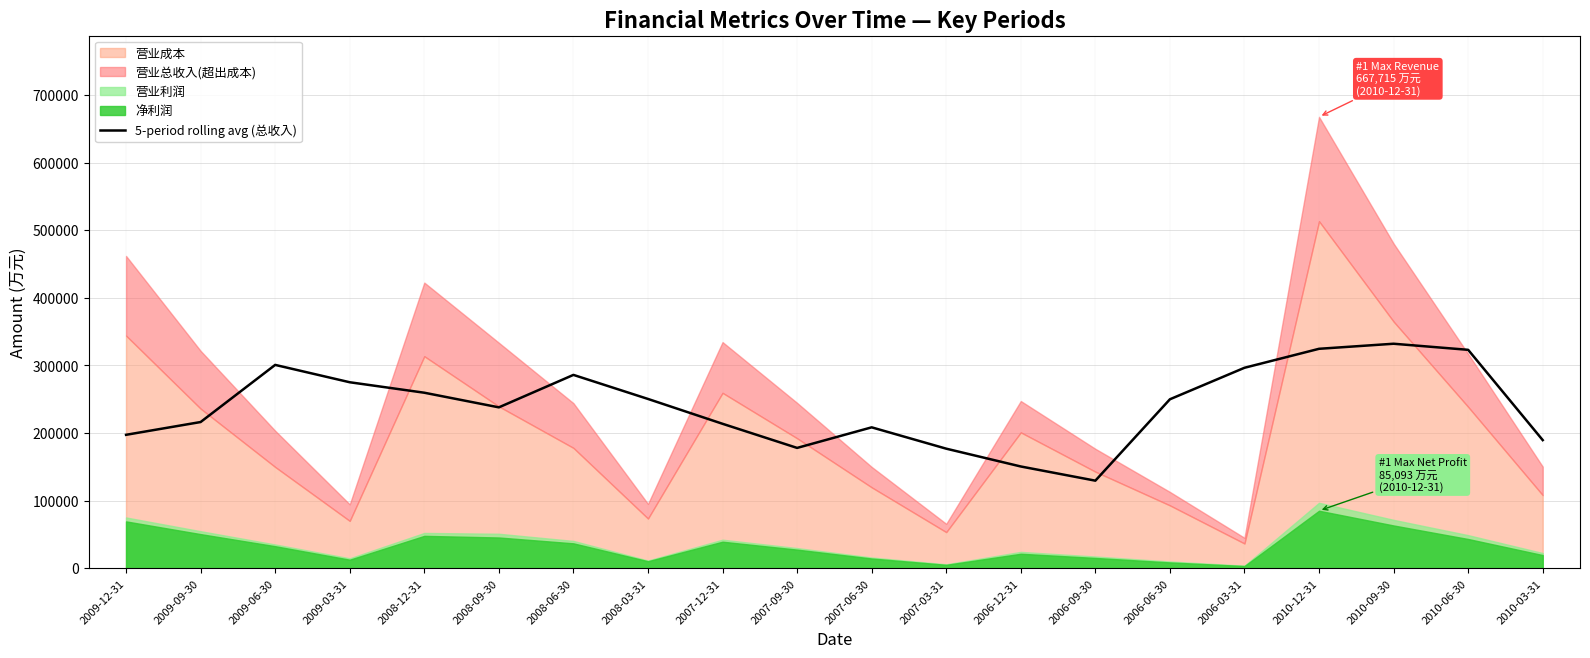

How many lines are shown in the chart?

1